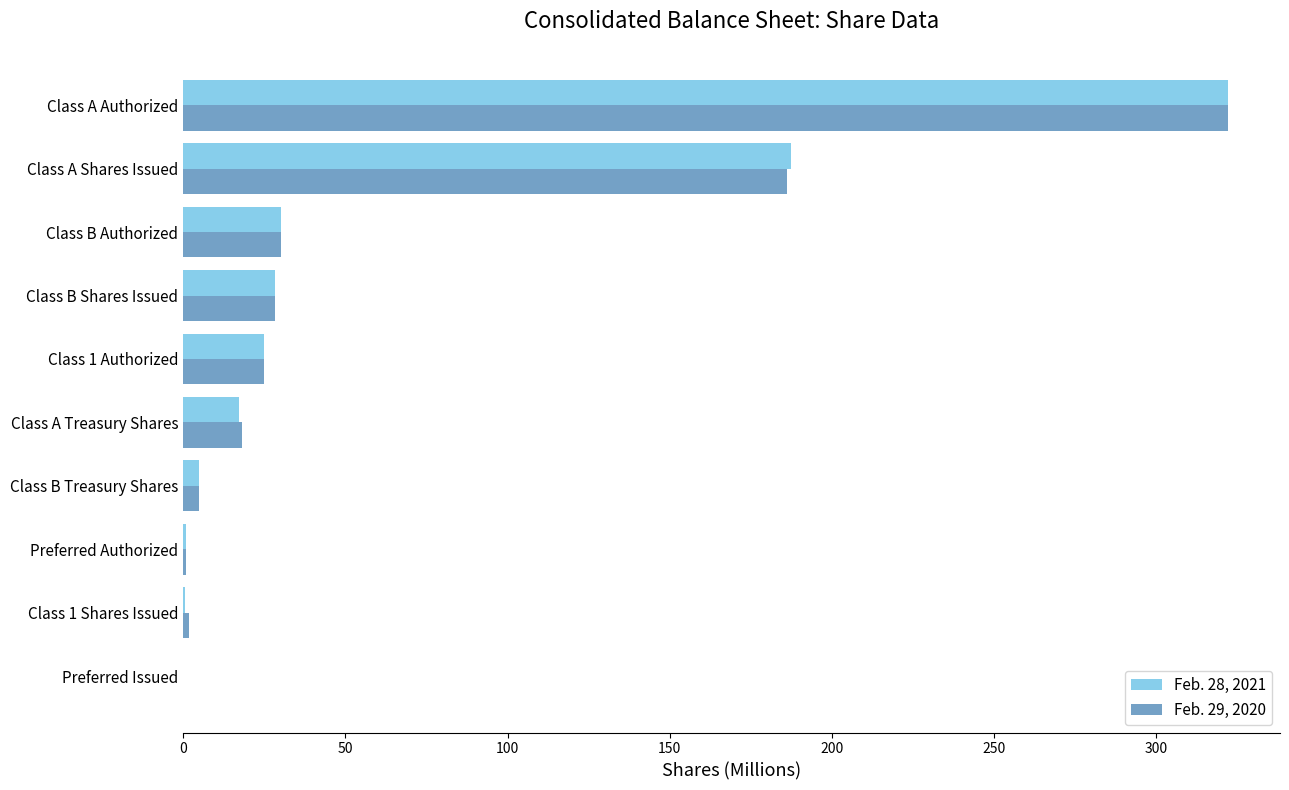

Count the number of categories in the chart.

10